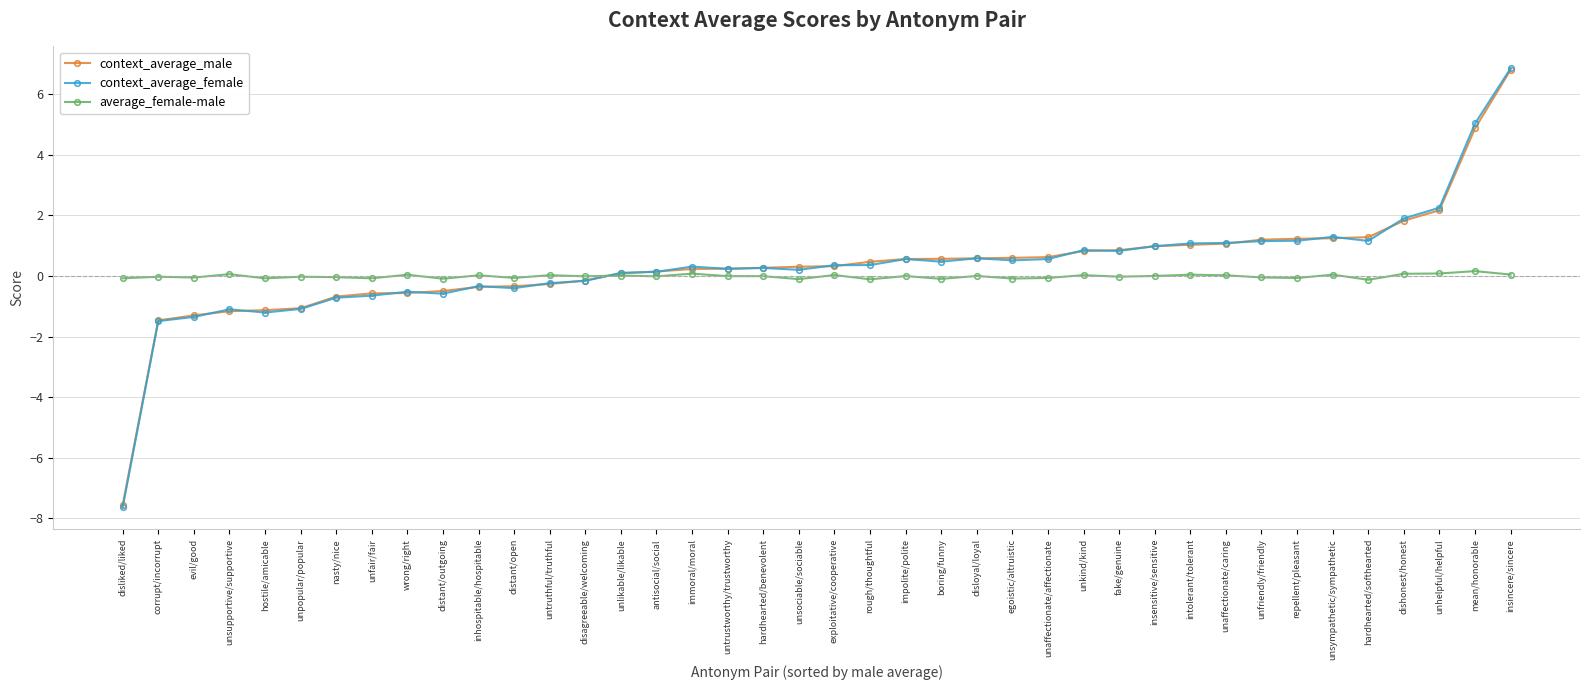

What is the value of the context_average_female point at the 11th from the left?

-0.3